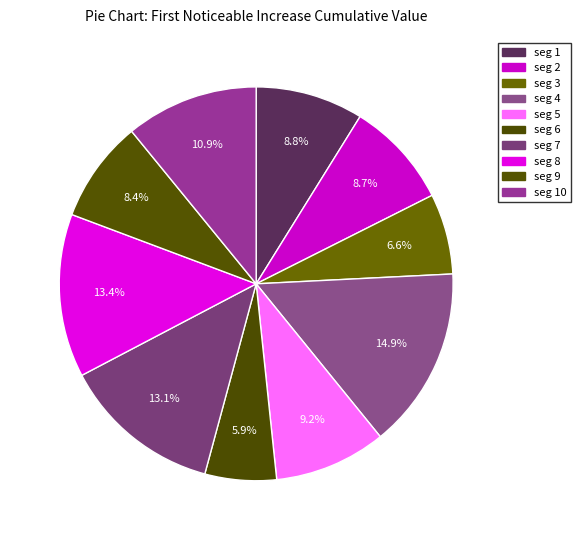

Which category has the biggest portion of the pie?

signal segment 4